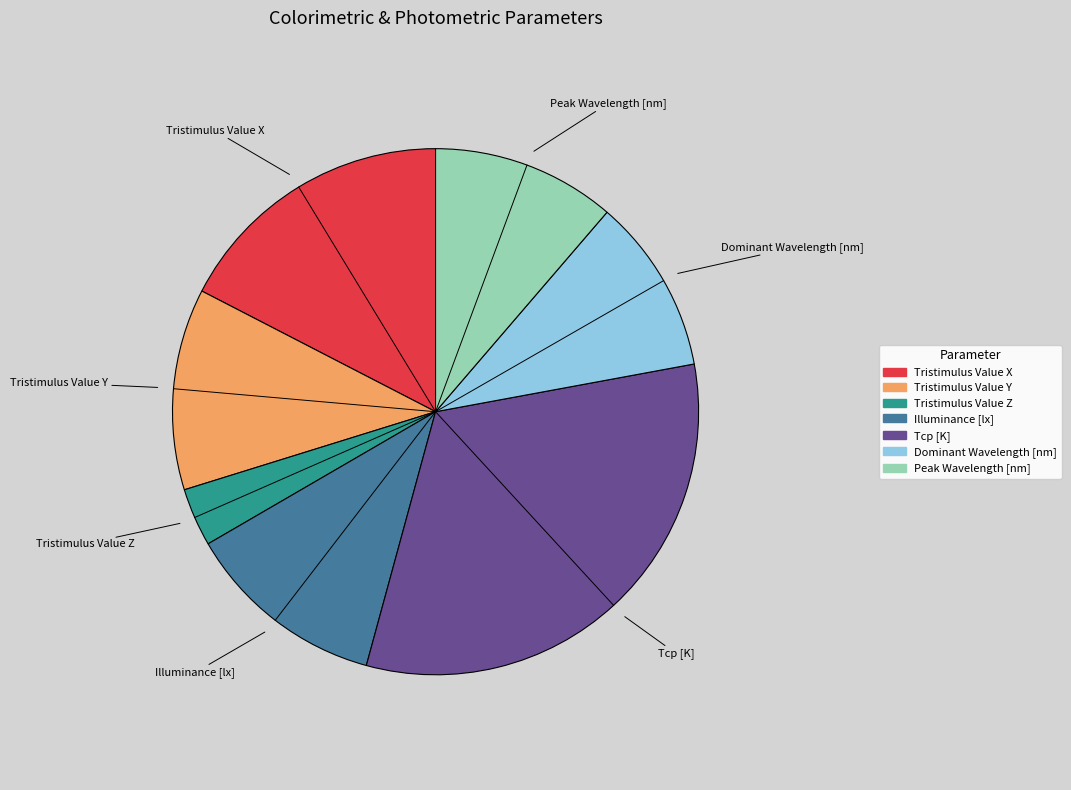

Between Dominant Wavelength [nm] and Tristimulus Value Y, which is larger?

Tristimulus Value Y